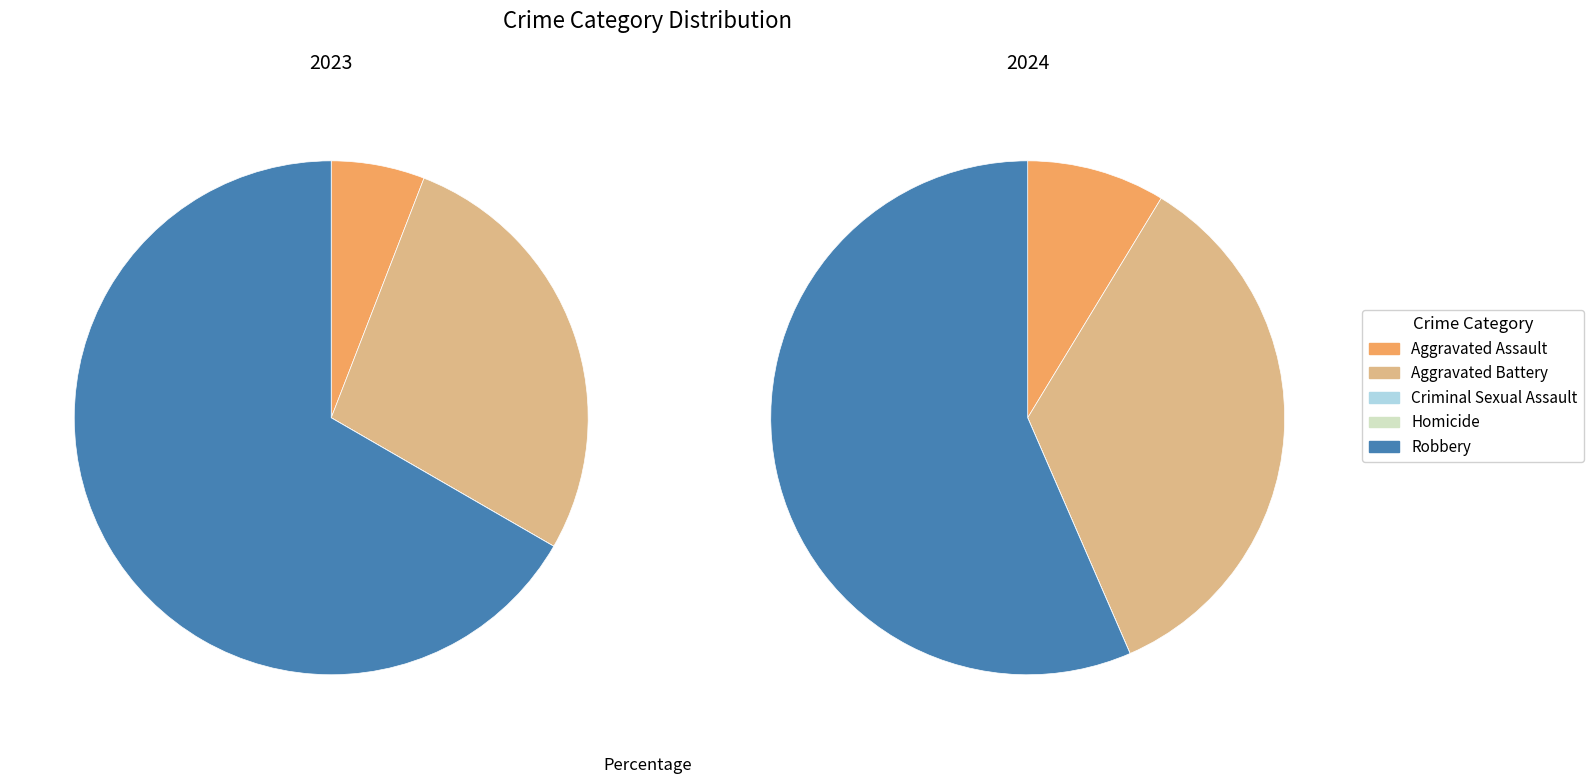

Count the number of slices in the pie.

5